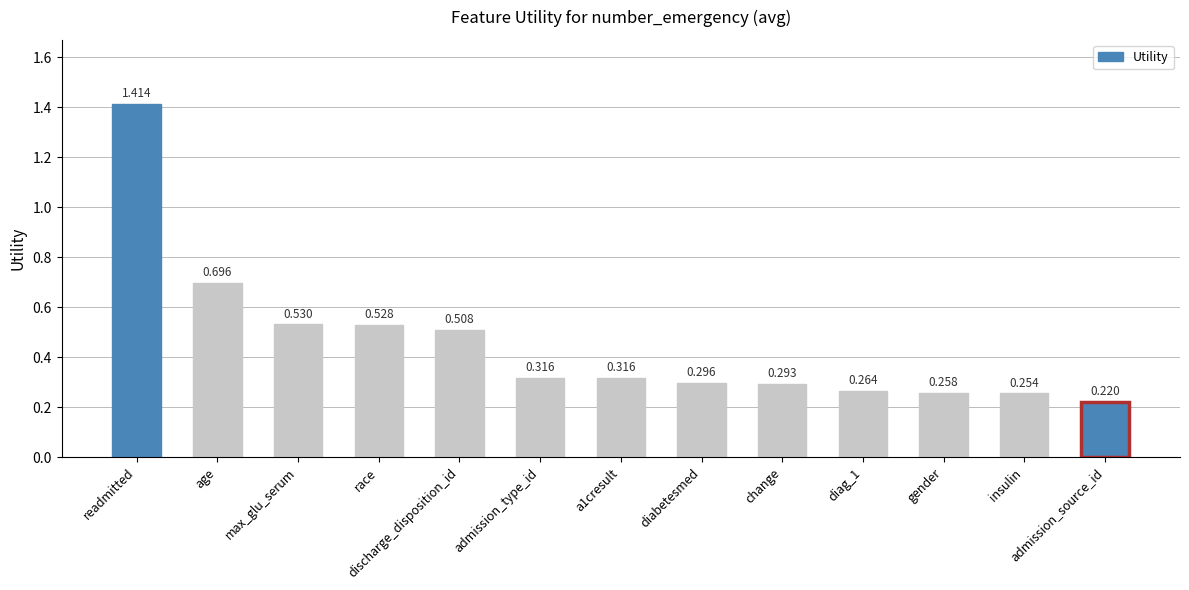

Where is the data nearest to the value 0?

admission_source_id